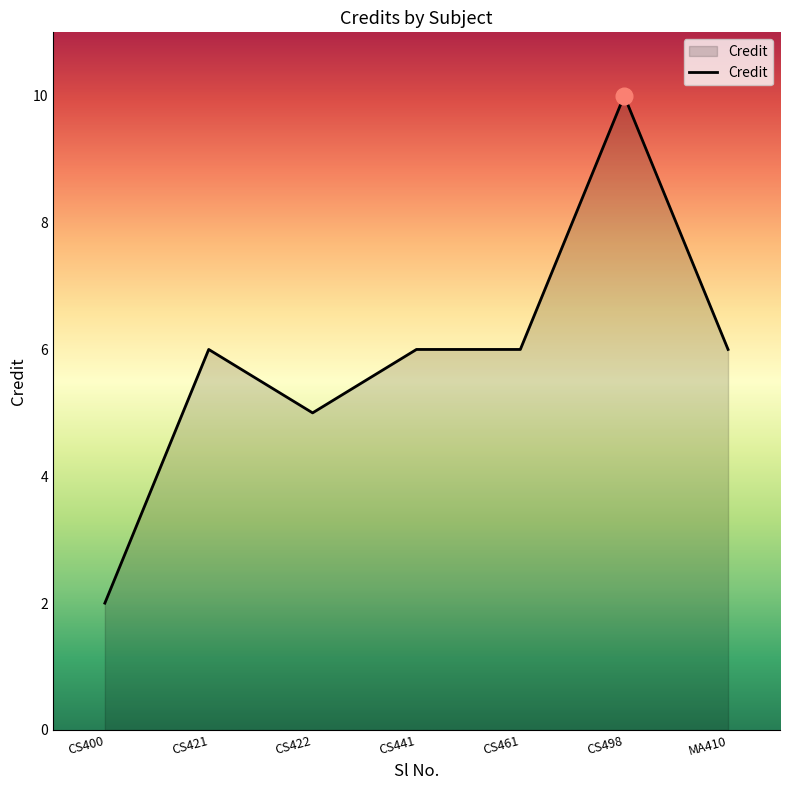

Which label corresponds to the largest value in the chart?

CS498